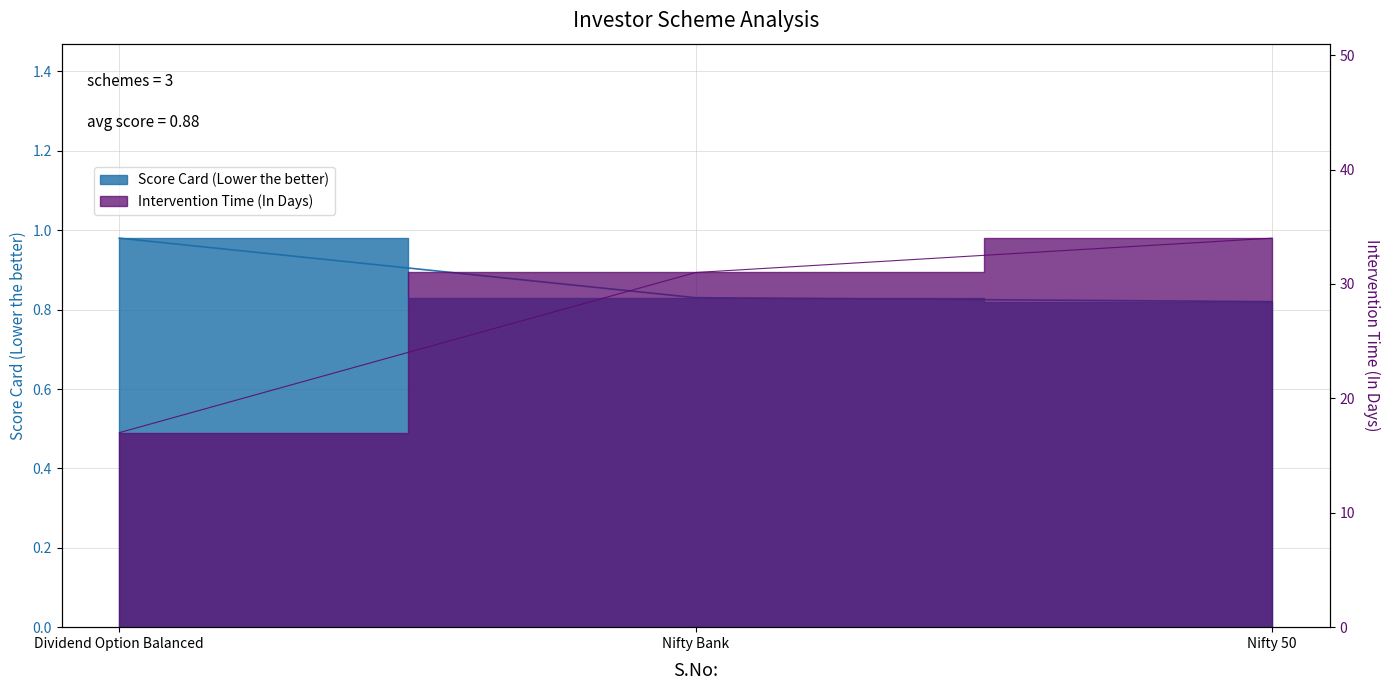

At which label does Intervention Time (In Days) first exceed 31?

Nifty 50